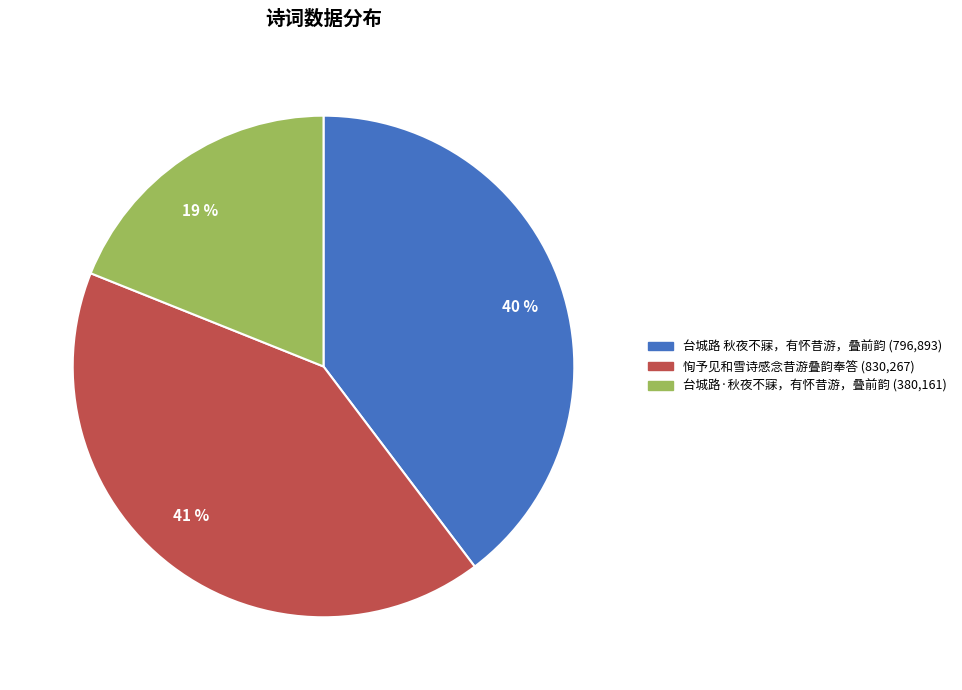

Does any single category account for the majority?

No